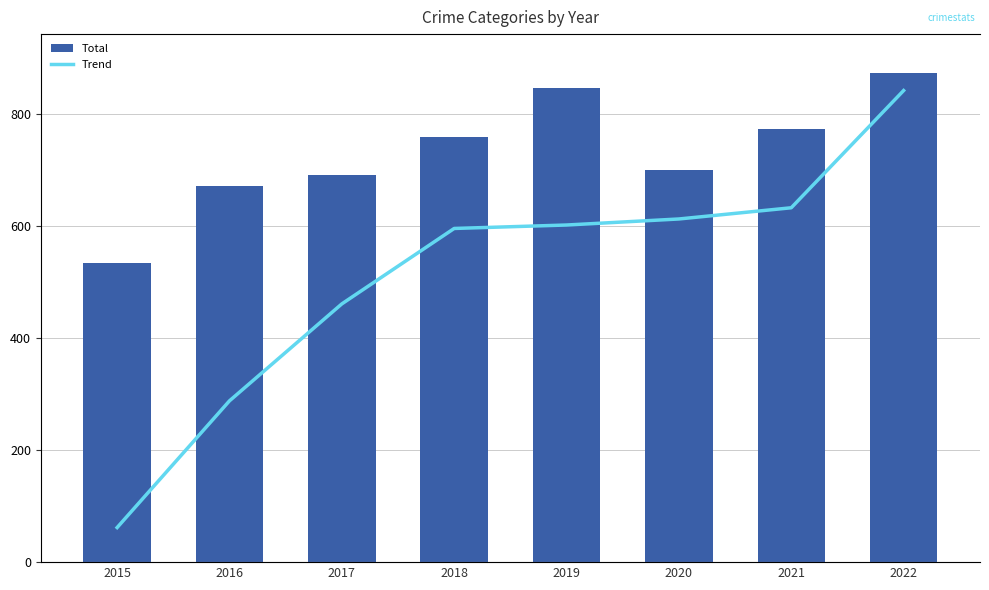

Between 2020 and 2018, which is larger?

2018